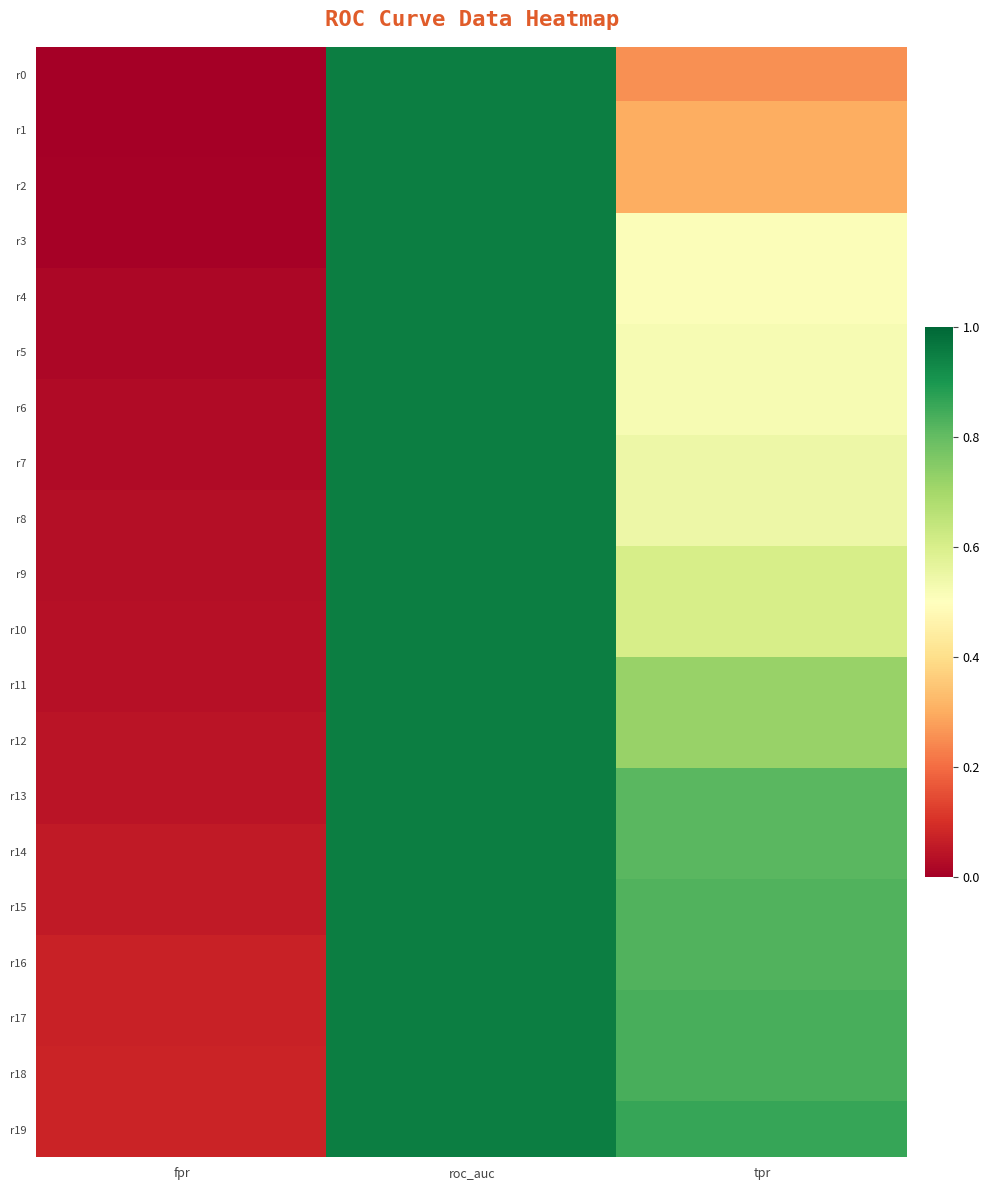

Which has a higher value, fpr or tpr?

tpr